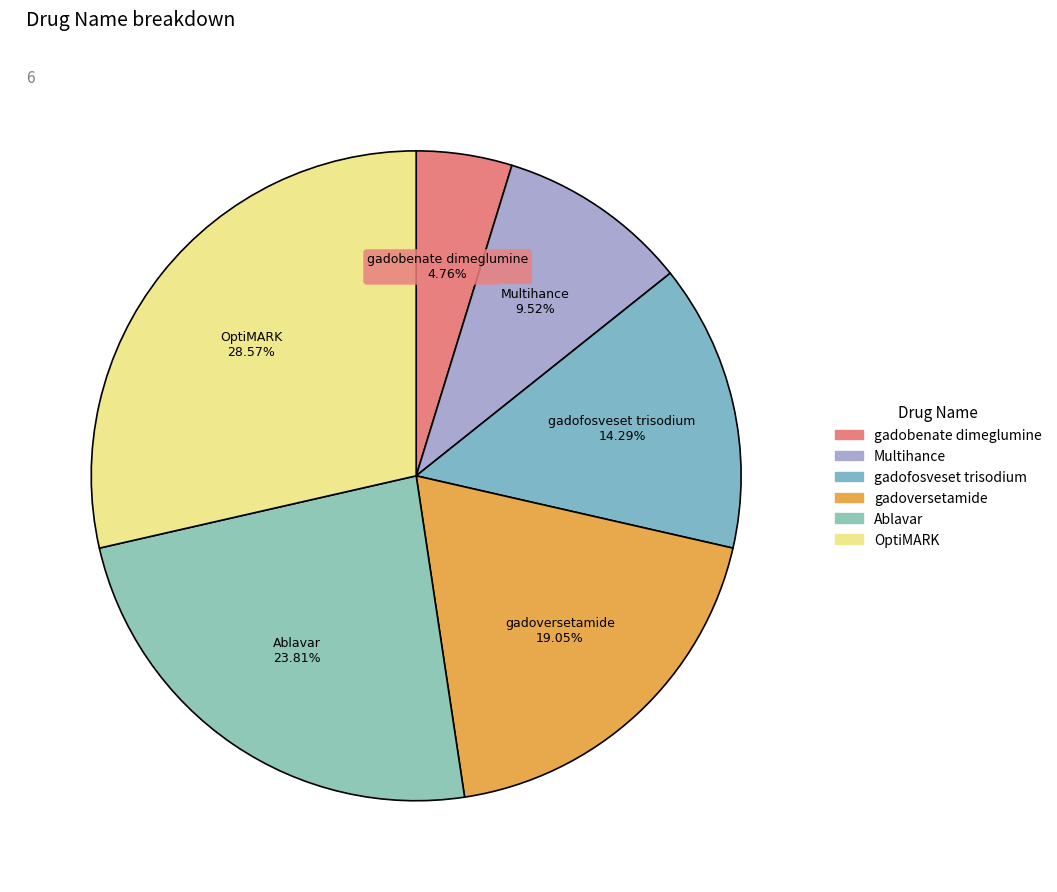

Rank the categories by value from lowest to highest.

gadobenate dimeglumine, Multihance, gadofosveset trisodium, gadoversetamide, Ablavar, OptiMARK